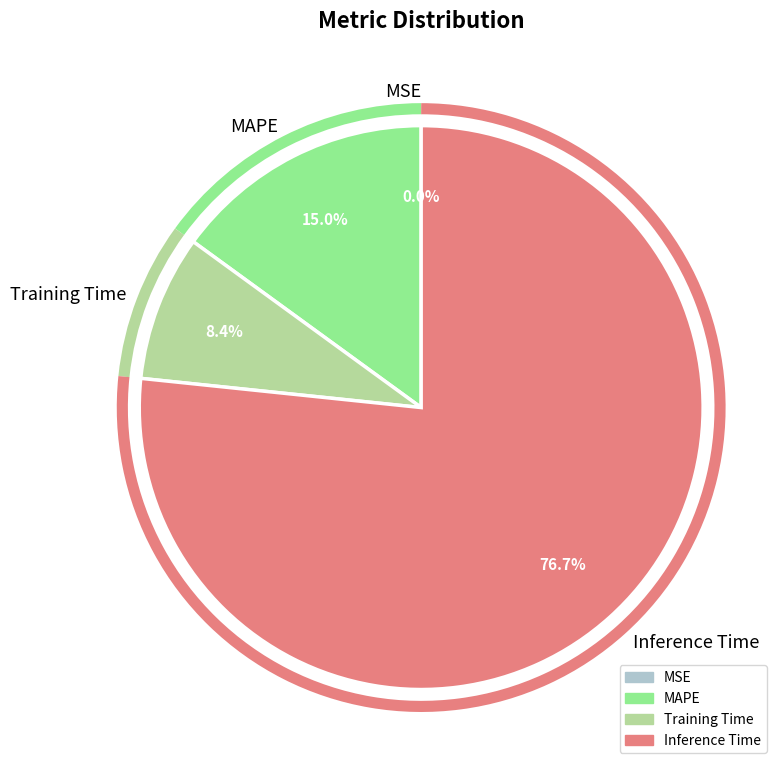

What is the largest slice in the pie chart?

Inference Time